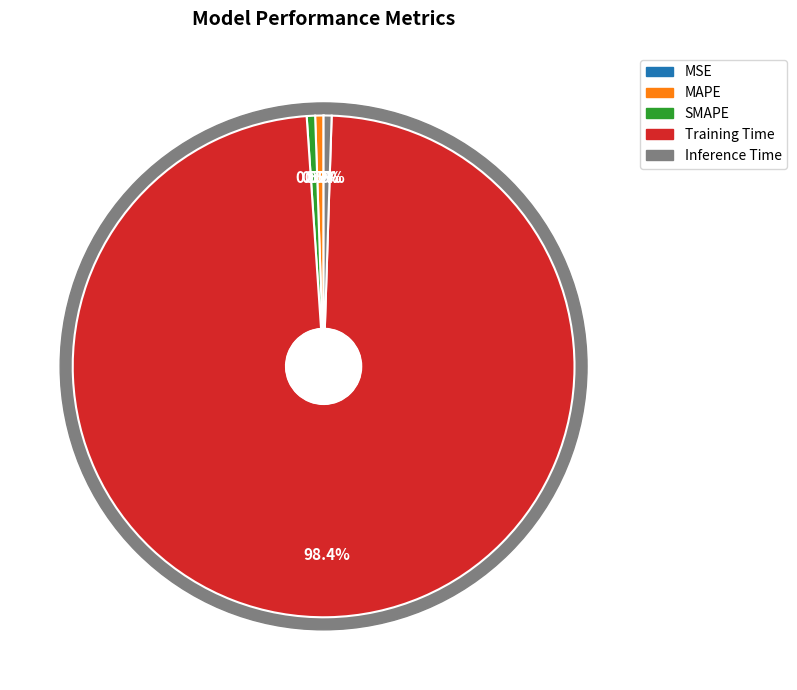

Combined, what portion of the pie is MAPE and Inference Time?

1.0%